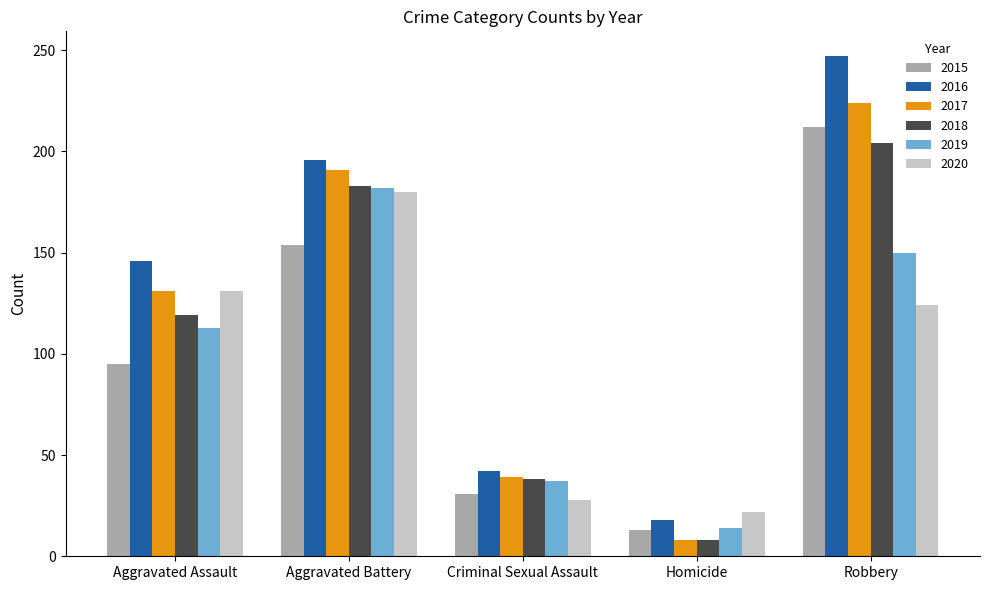

What is the label of the 5th bar from the left?

Robbery